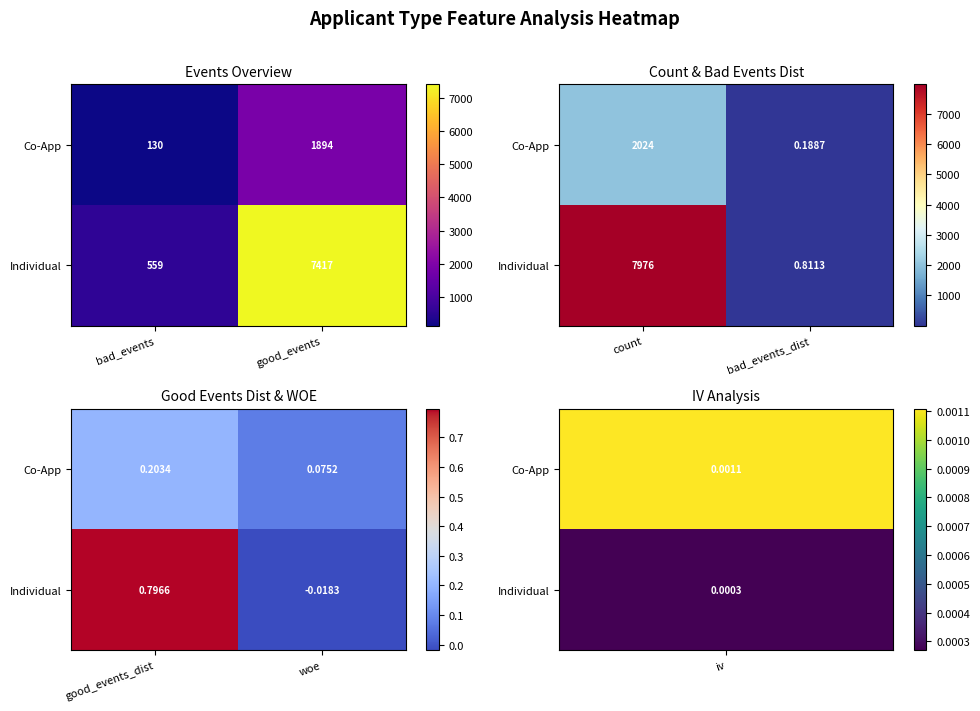

The Individual series shows -0.0 at woe. True or false?

False